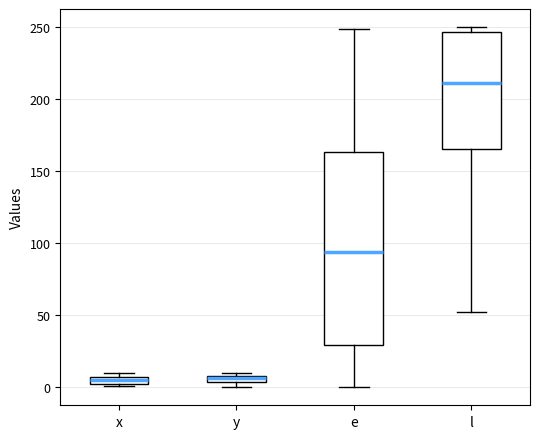

Comparing the boxes themselves (not the whiskers), which one is the tallest?

e